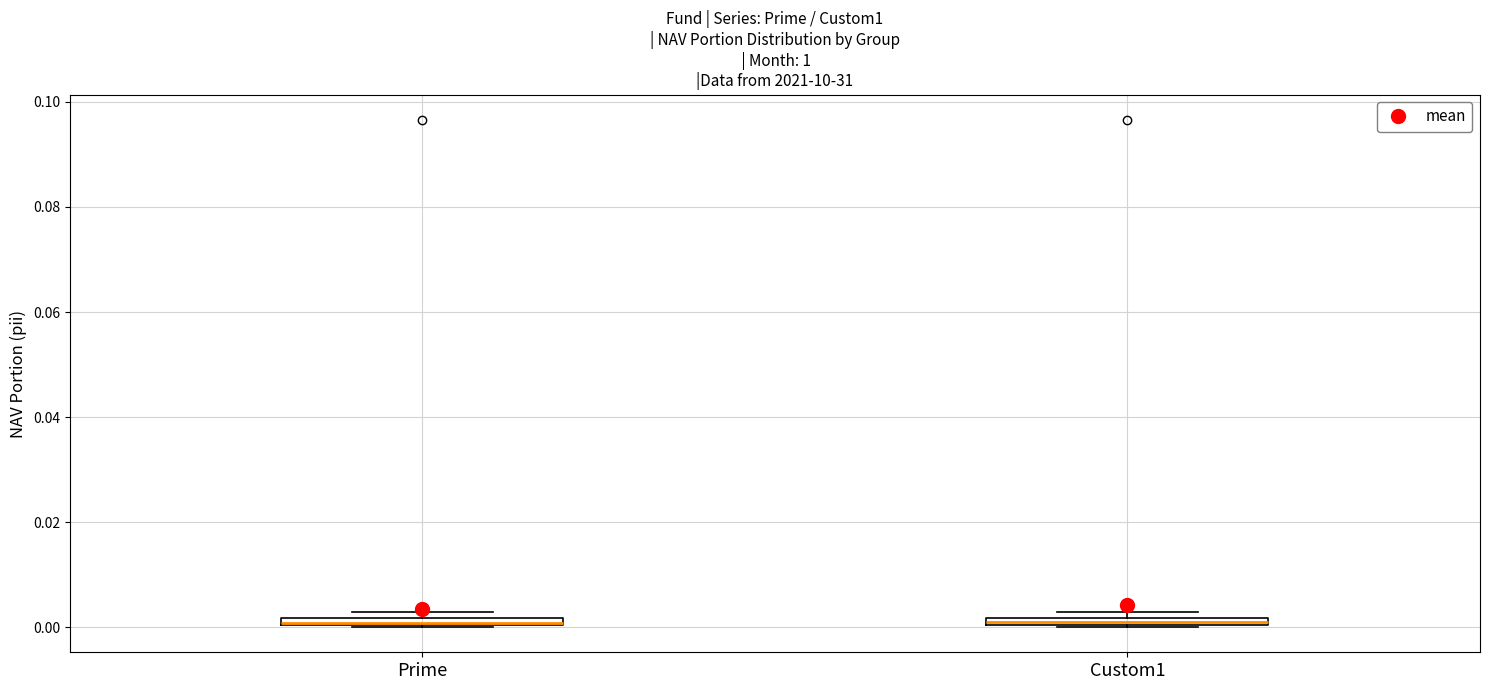

Where is the upper edge of the box for Prime on the y-axis? The values are not printed on the chart, so give them approximately, as read against the axis.

0.002